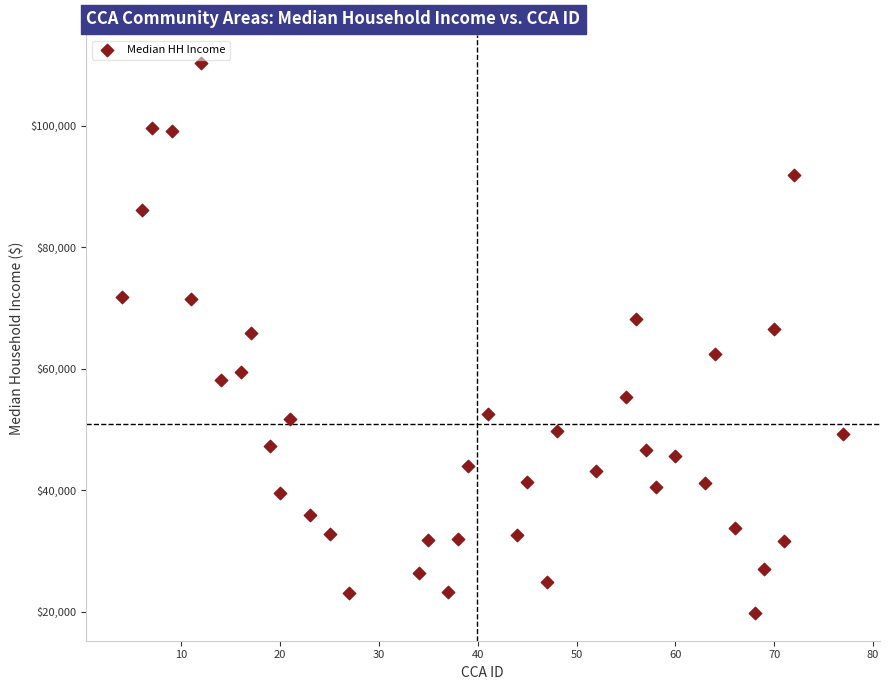

What is the range of Y values (max minus min)?

90570.4